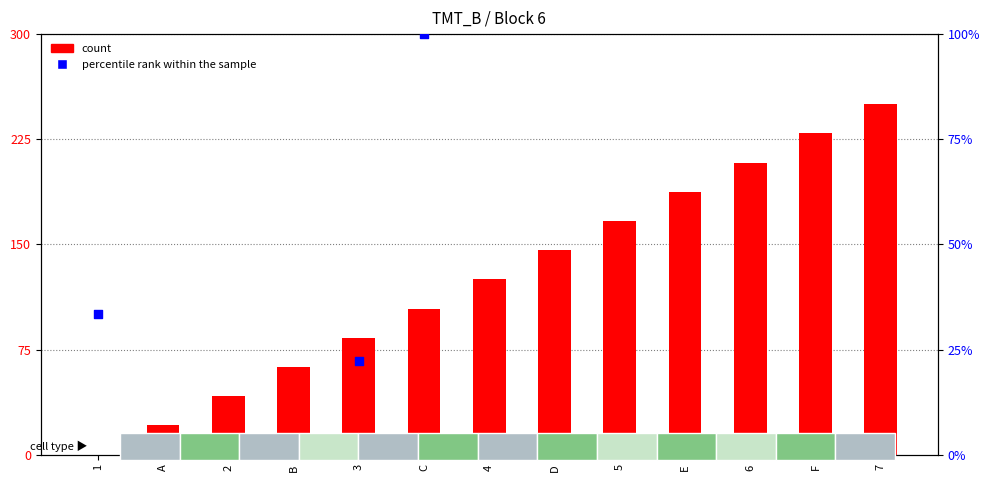

Which series contains the highest Y value?

count